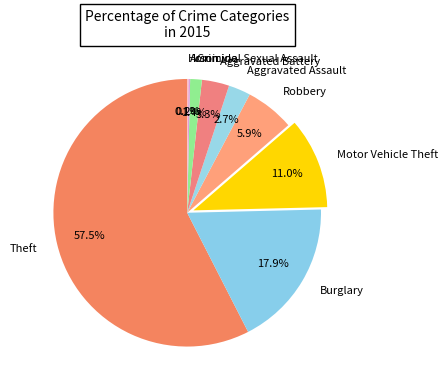

To the nearest percent, what portion does Aggravated Assault represent?

3%